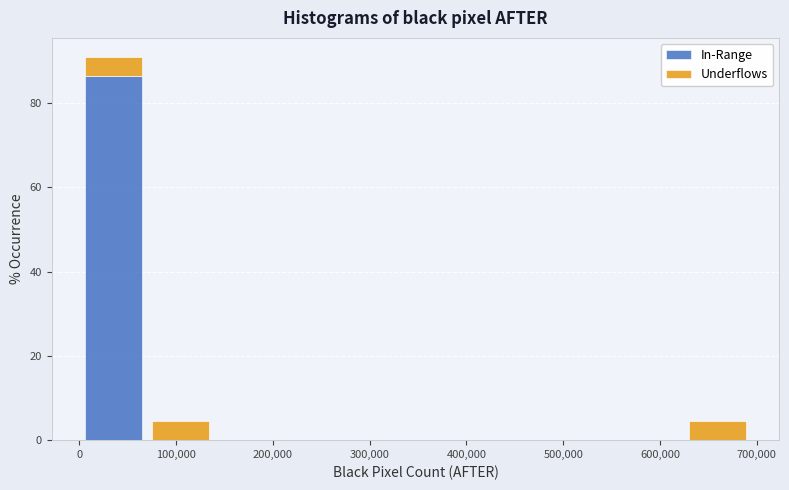

Reading left to right, transcribe this chart: for each stacked bar, give the range it covers on the x-axis and its total height. Neither the bar edges nor the heights are printed on the chart, so give them approximately, as read against the axes.

0 to 70000: 90
70000 to 140000: 4
140000 to 210000: 0
210000 to 280000: 0
280000 to 350000: 0
350000 to 420000: 0
420000 to 490000: 0
490000 to 560000: 0
560000 to 630000: 0
630000 to 690000: 4